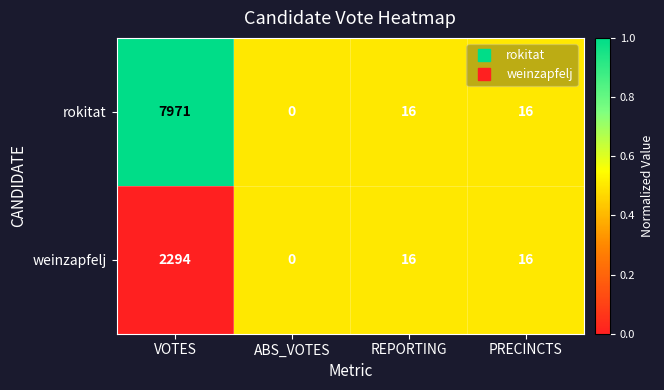

What is the maximum value shown in the chart?

7971